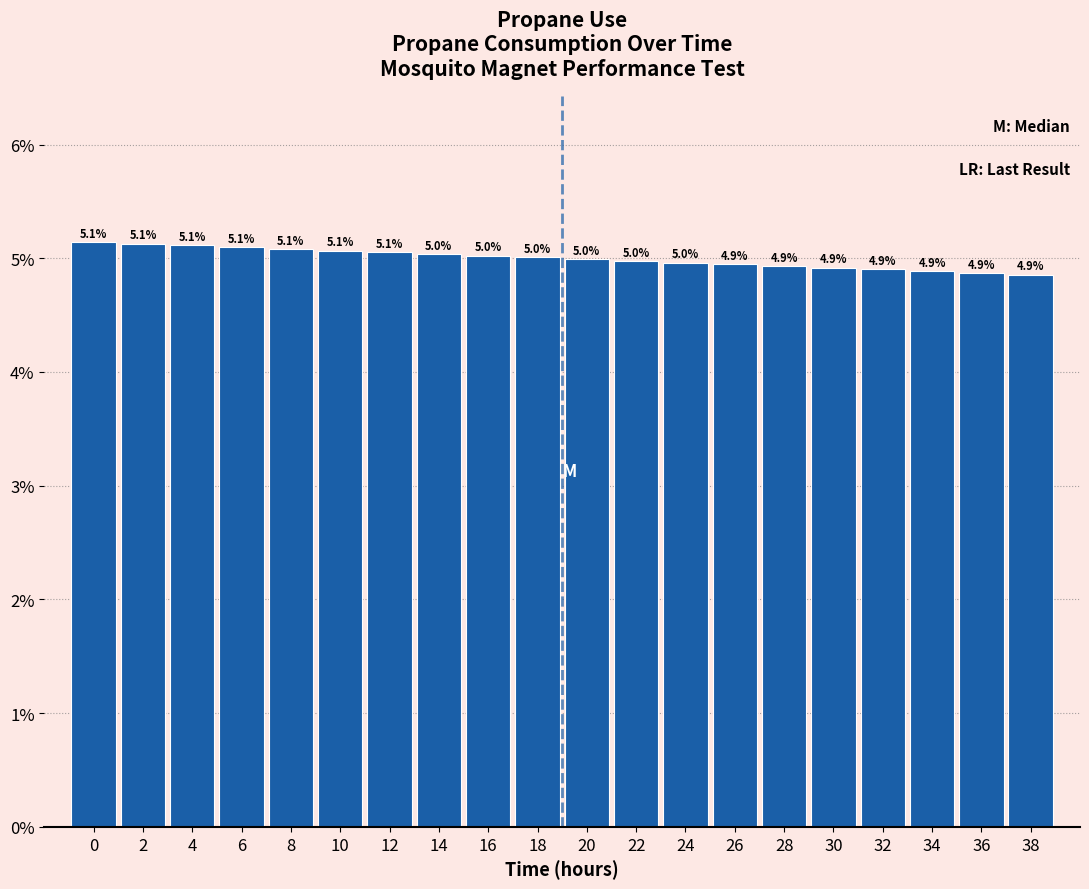

Reading left to right, transcribe all the data shown in this chart.

0=5.1	2=5.1	4=5.1	6=5.1	8=5.1	10=5.1	12=5.1	14=5.0	16=5.0	18=5.0	20=5.0	22=5.0	24=5.0	26=4.9	28=4.9	30=4.9	32=4.9	34=4.9	36=4.9	38=4.9